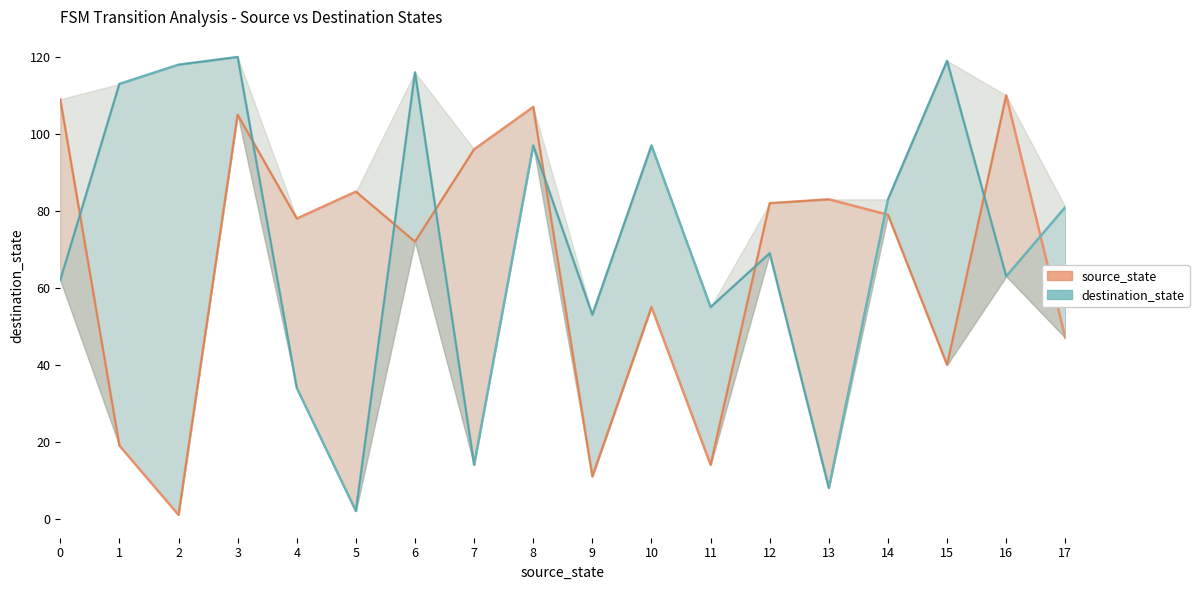

Rank the series by their maximum value, from highest to lowest.

destination_state, source_state